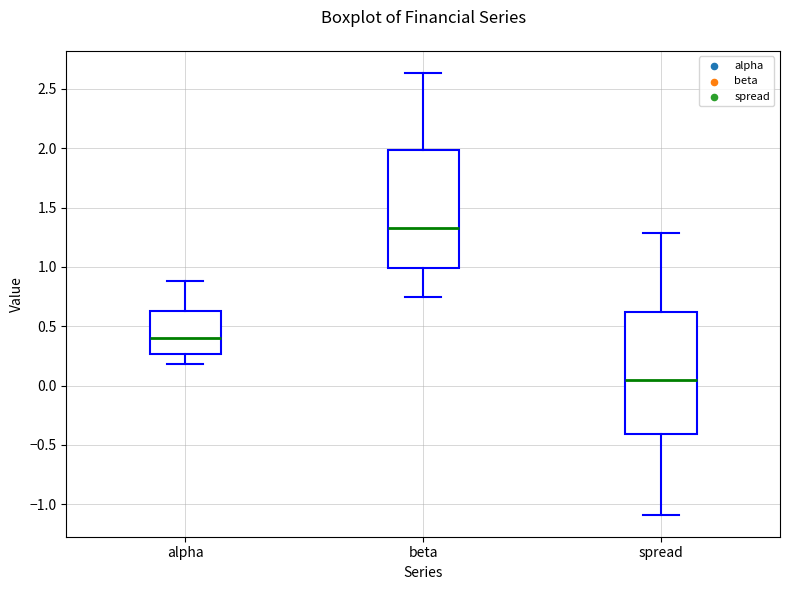

Which box's median line is the lowest?

spread